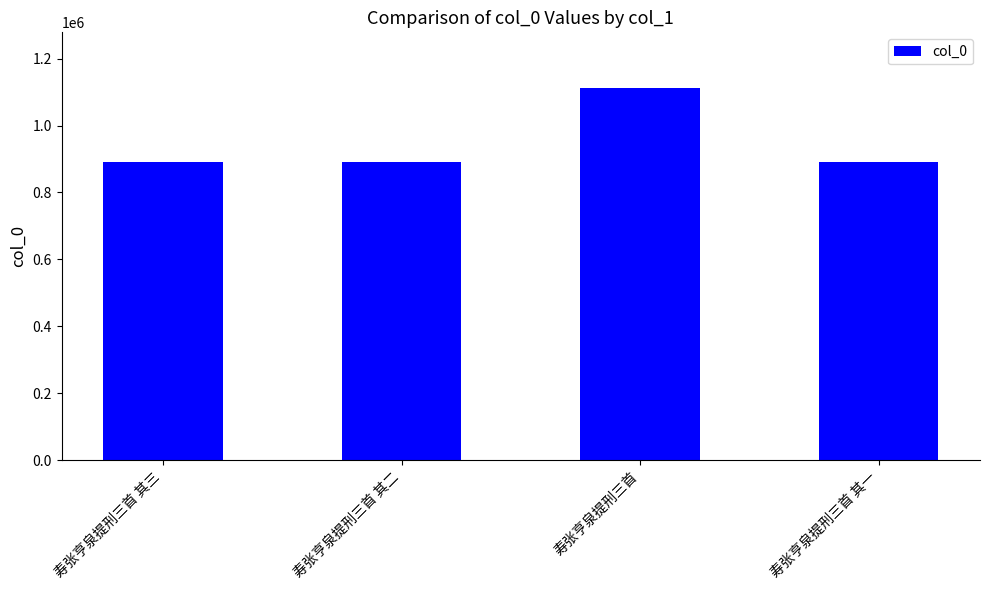

How many data points are less than 889789?

2